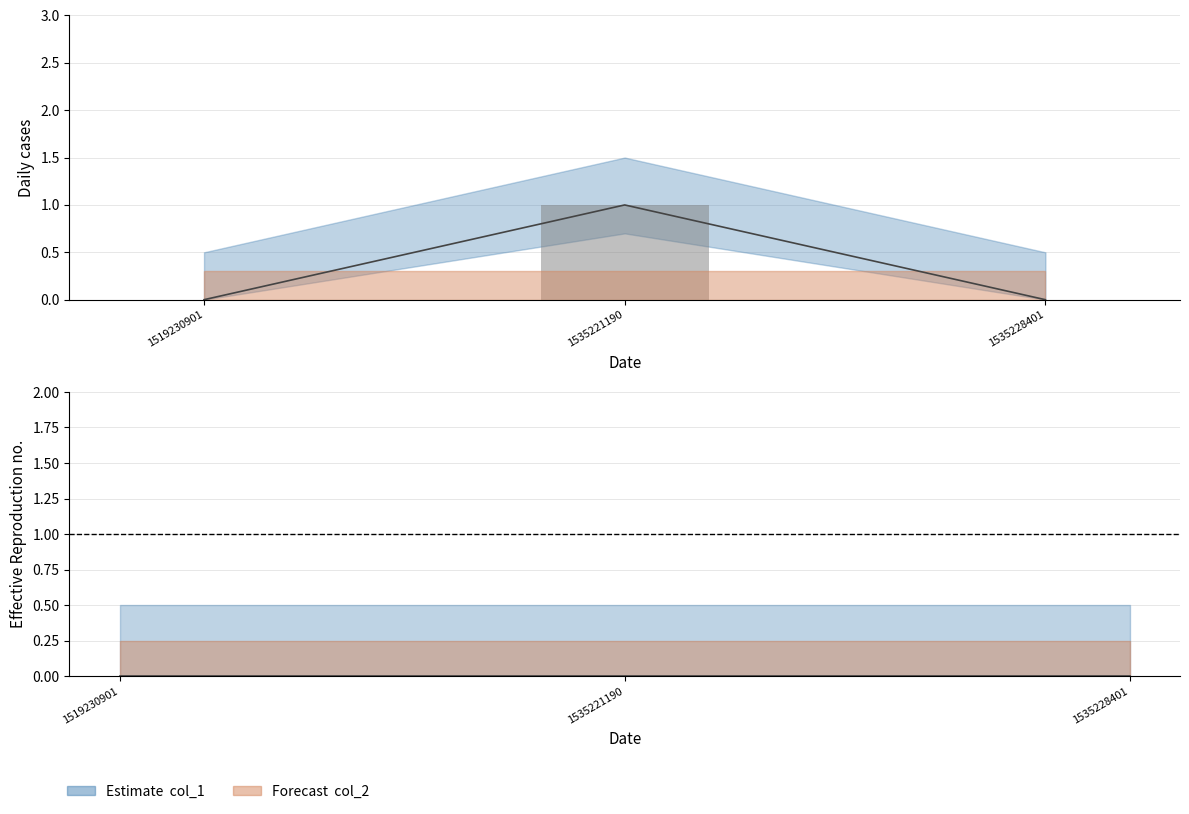

The chart shows a value of 1 at 1535221190. True or false?

True